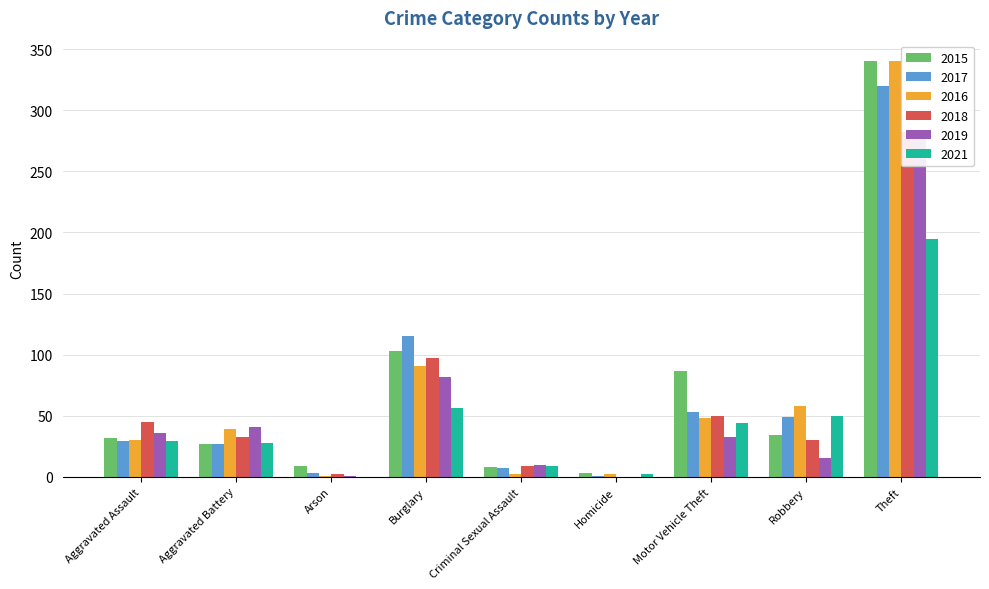

What is the average value of the 2016 series?

68